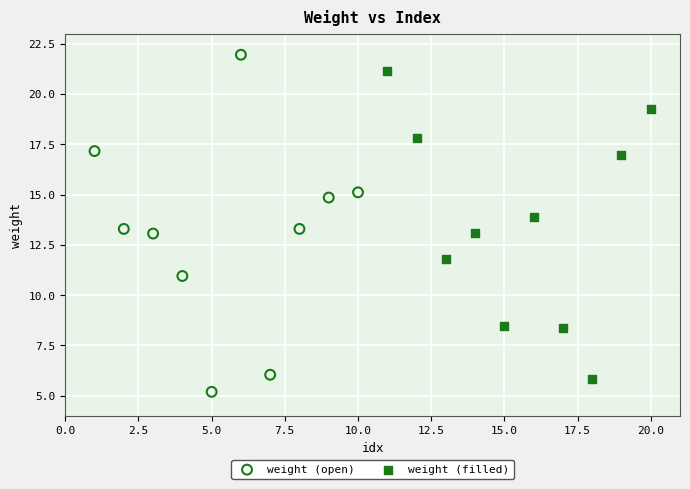

Which series has the widest spread of Y values?

weight (open)